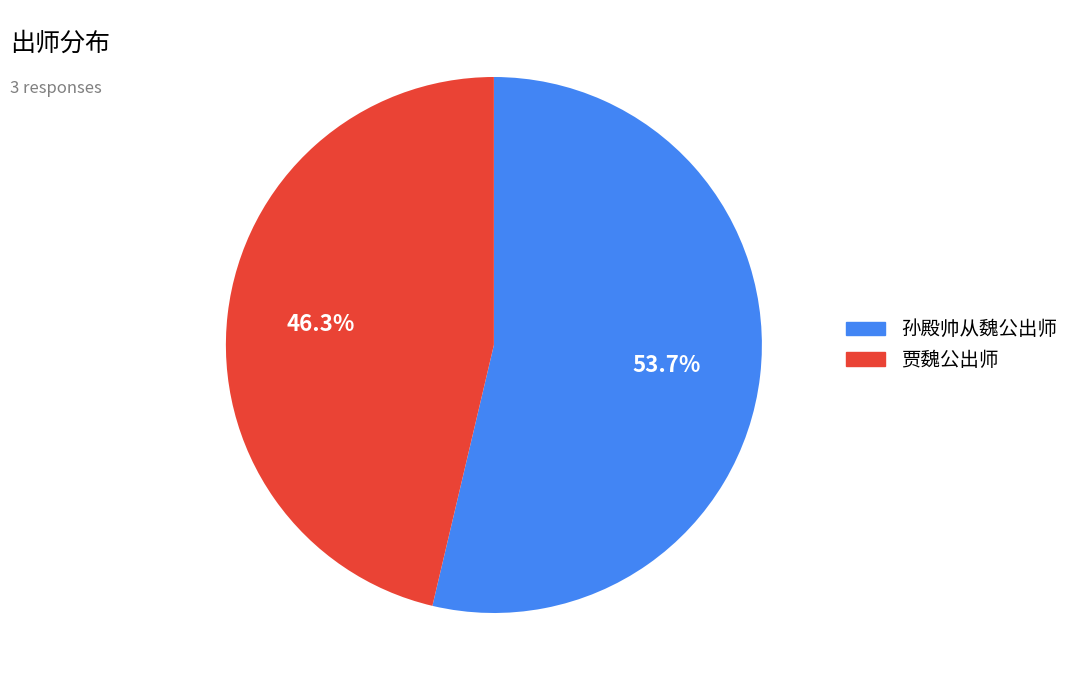

Is there a majority slice in this chart?

Yes